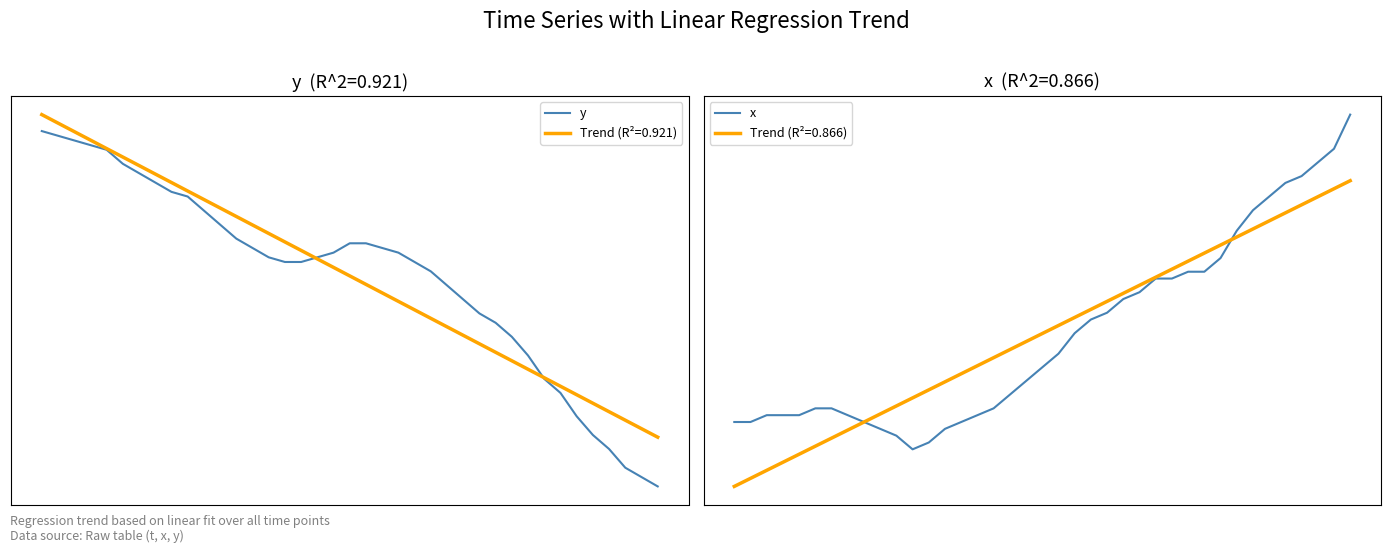

How many series are shown in this chart?

2